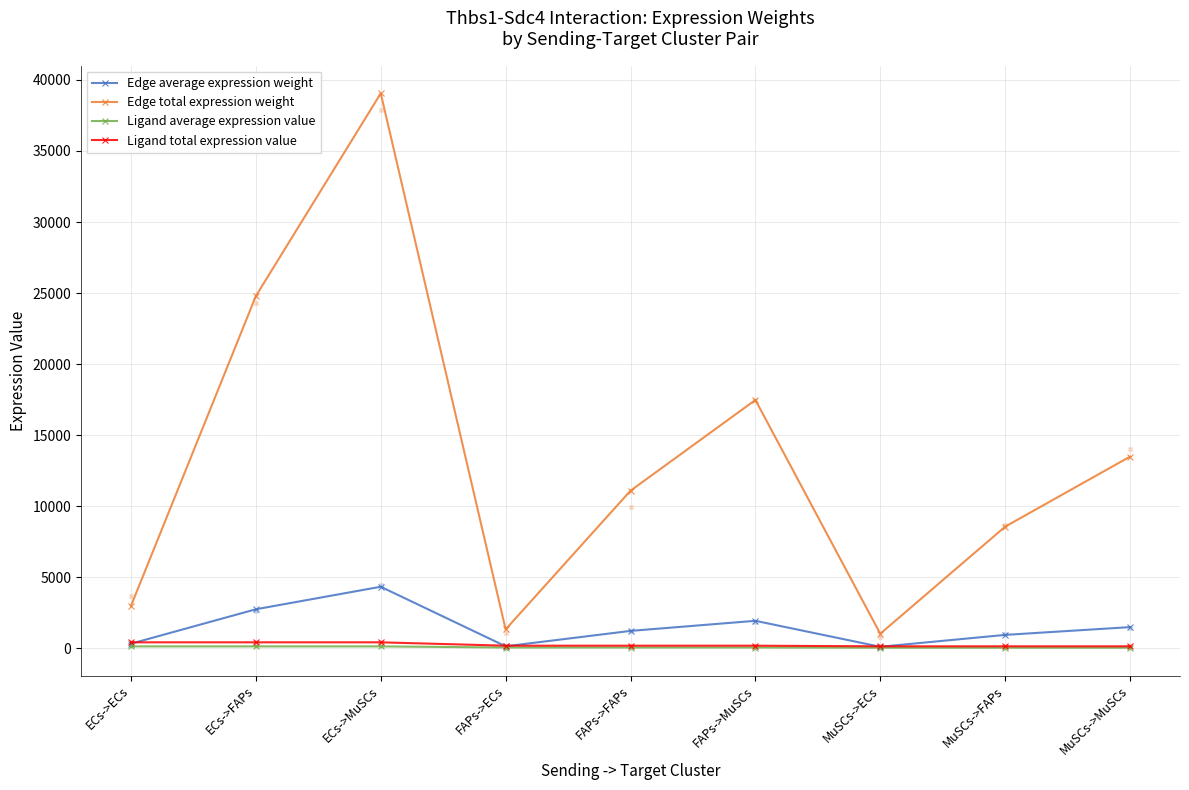

What is the total value across all series at ECs->MuSCs?

43962.4